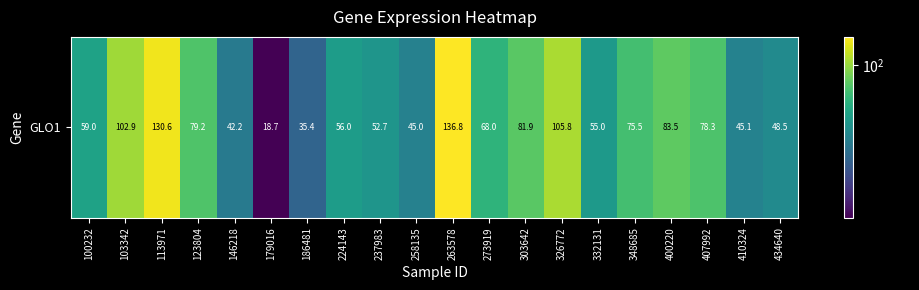

True or false: the data shows 48.5 at 434640.

True